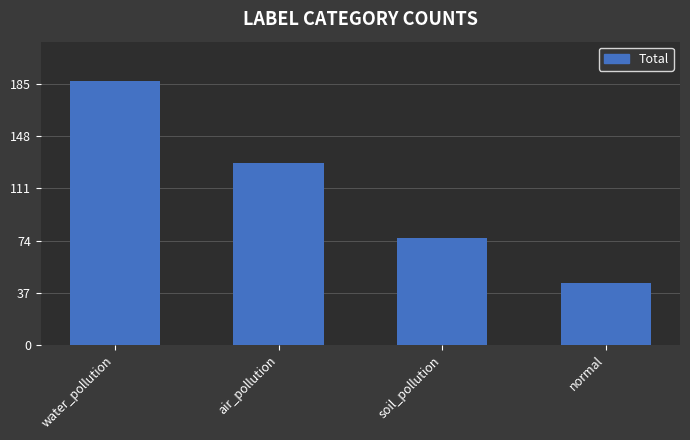

What is the label of the 4th bar from the right?

water_pollution